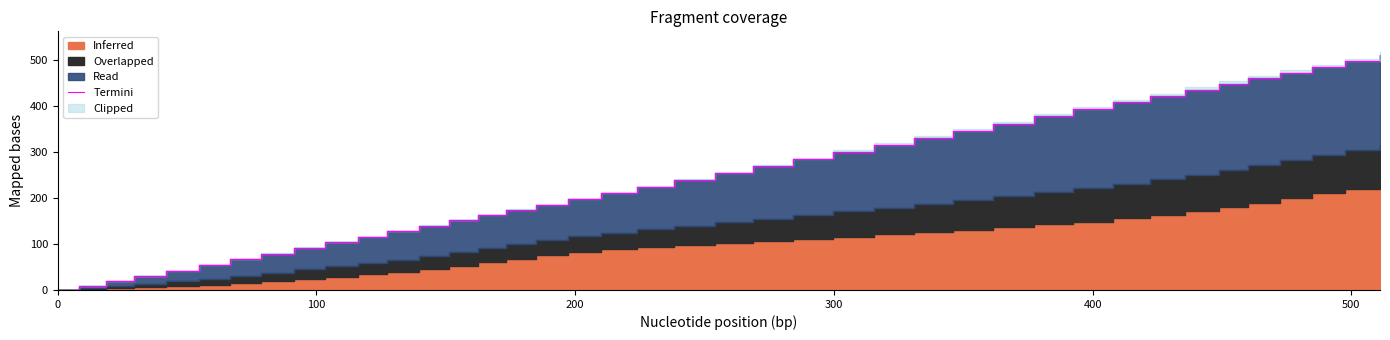

Reading left to right, transcribe all the data shown in this chart.

0.0	8.3	18.7	29.4	42.0	54.5	66.6	78.6	91.4	103.2	115.9	127.3	139.5	151.1	162.4	173.4	184.7	197.4	209.9	223.9	238.3	253.9	268.6	284.3	299.8	315.4	331.0	346.2	361.4	377.5	392.4	408.0	422.3	435.7	448.7	460.0	472.3	484.7	497.4	511.1